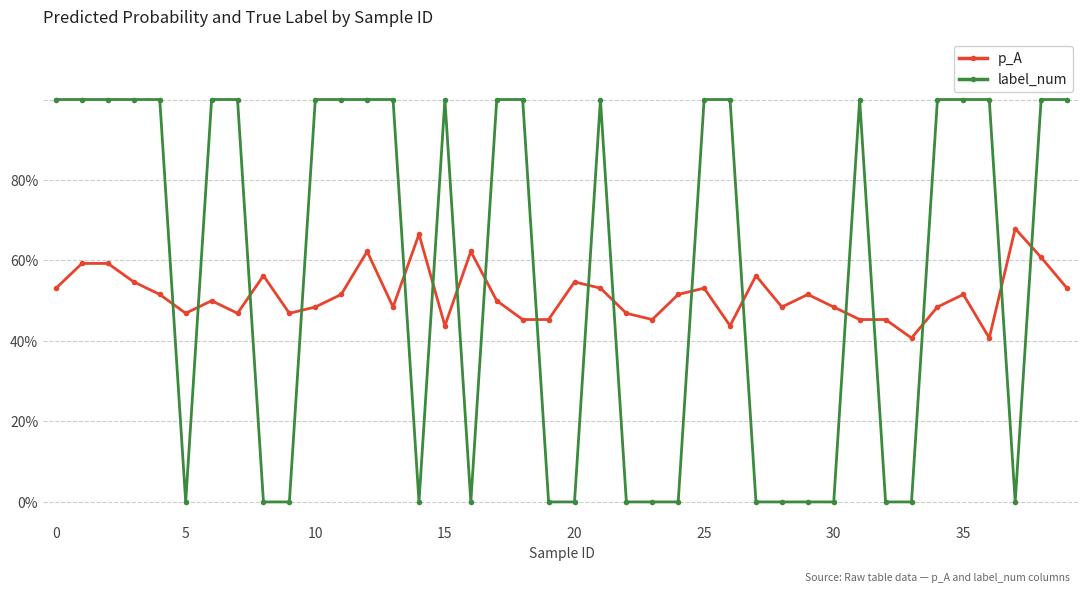

Rank the series by their average value, from highest to lowest.

label_num, p_A